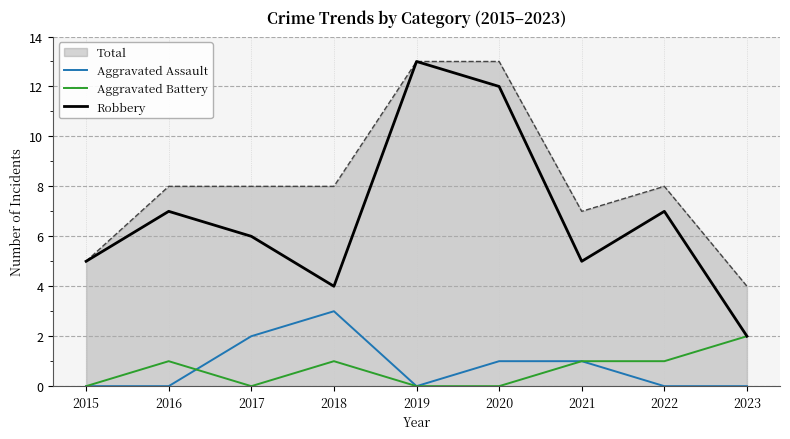

True or false: Aggravated Assault and Total intersect in this chart.

False